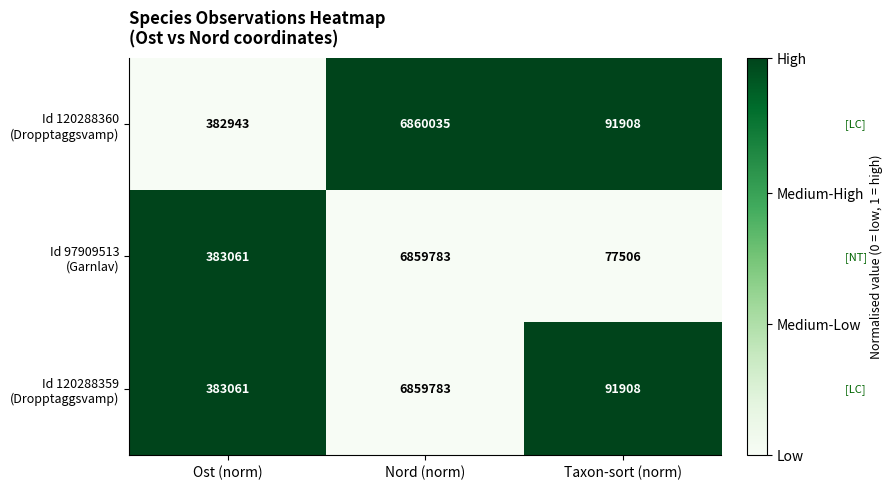

What is the difference between the highest and lowest values at Ost (norm)?

118